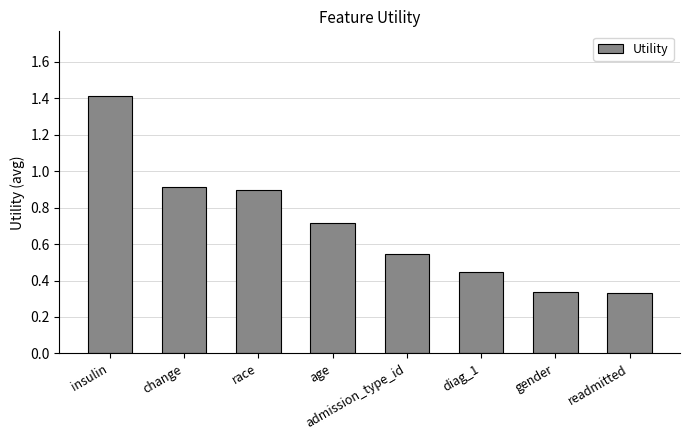

True or false: the data shows 0.7 at age.

True